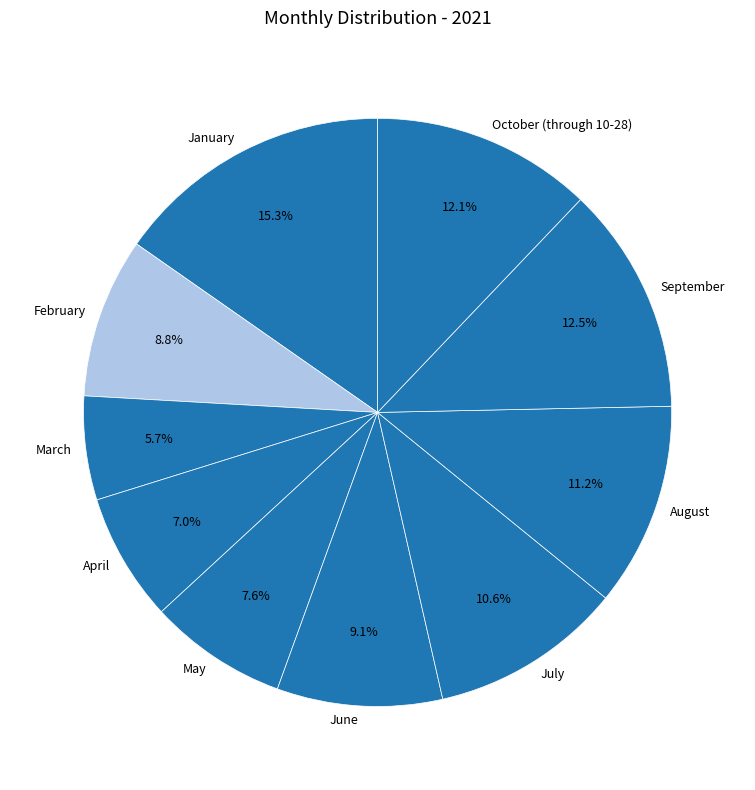

What is the total percentage of May and October (through 10-28)?

19.7%